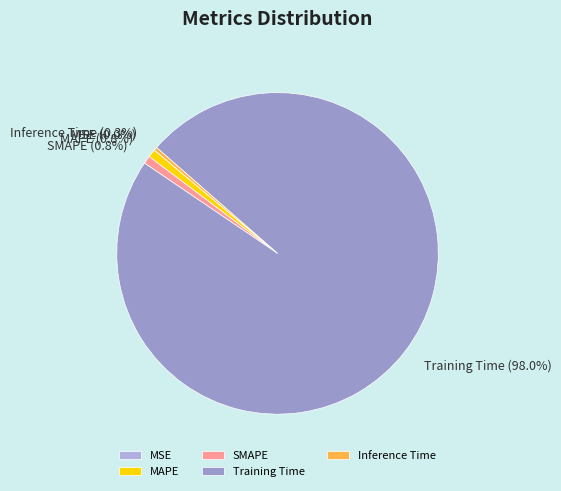

What percentage is NOT represented by MAPE?

99.2%